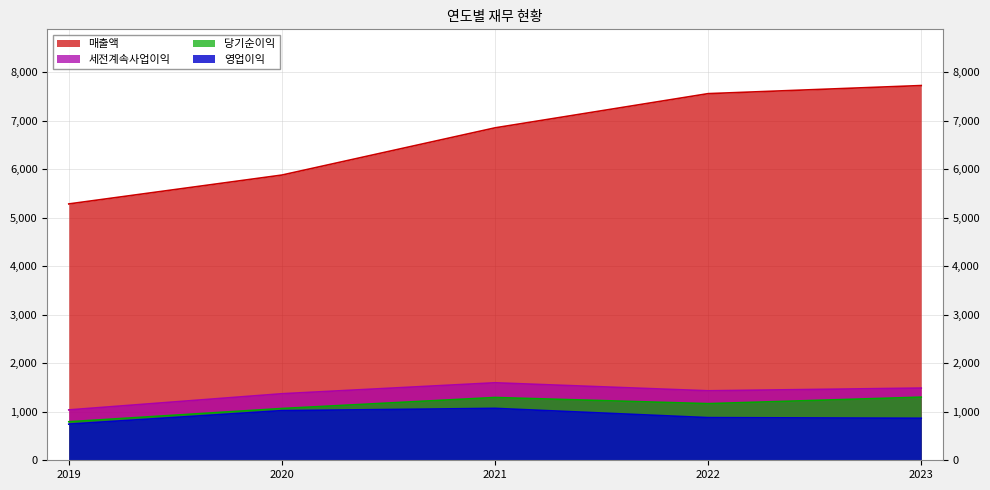

How many interior local peaks does the 세전계속사업이익 series have?

1